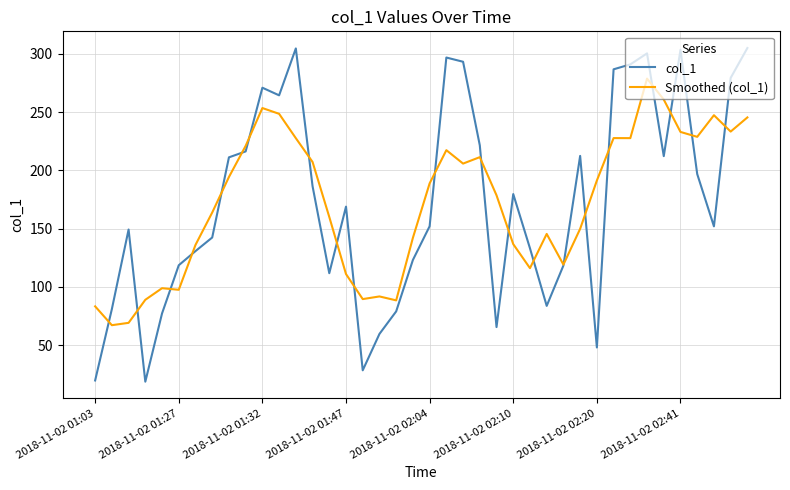

What is the lowest value of the Smoothed (col_1) series?

67.1